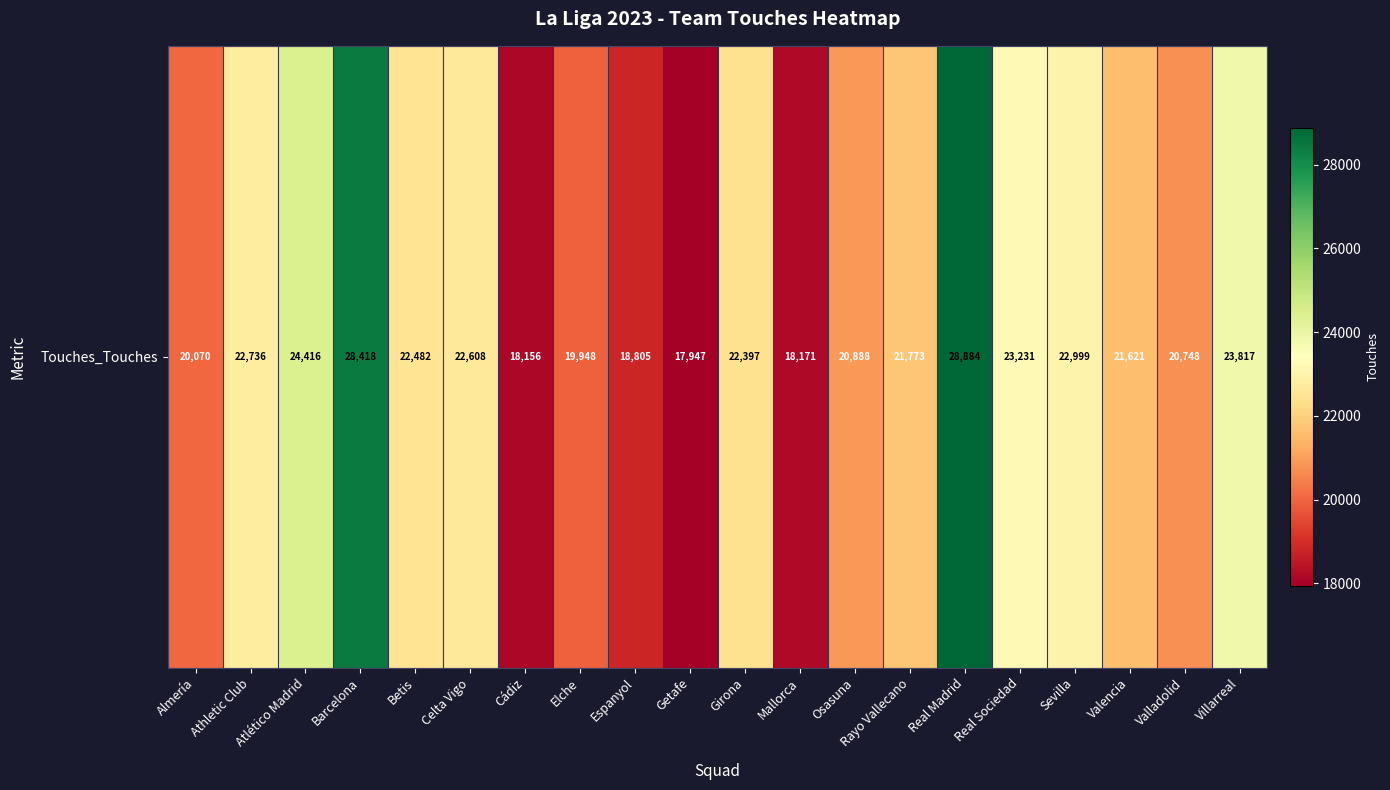

Reading right to left, transcribe all the data shown in this chart.

23817	20748	21621	22999	23231	28884	21773	20888	18171	22397	17947	18805	19948	18156	22608	22482	28418	24416	22736	20070